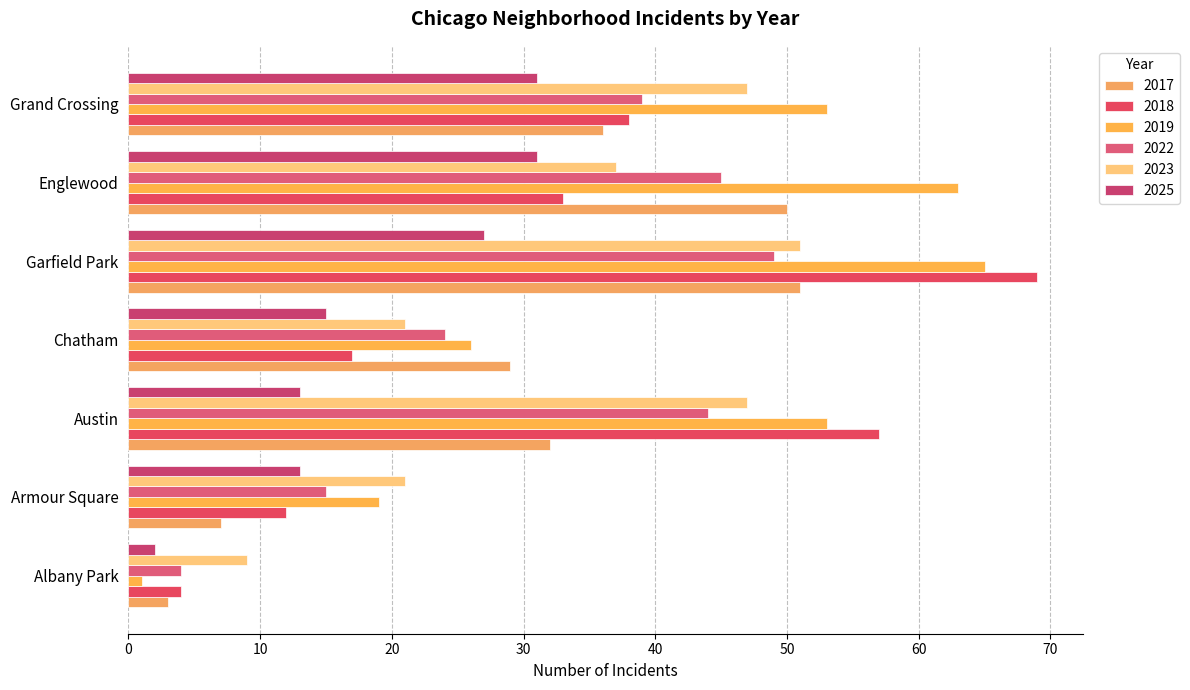

Which category has the lowest value across all series?

Albany Park